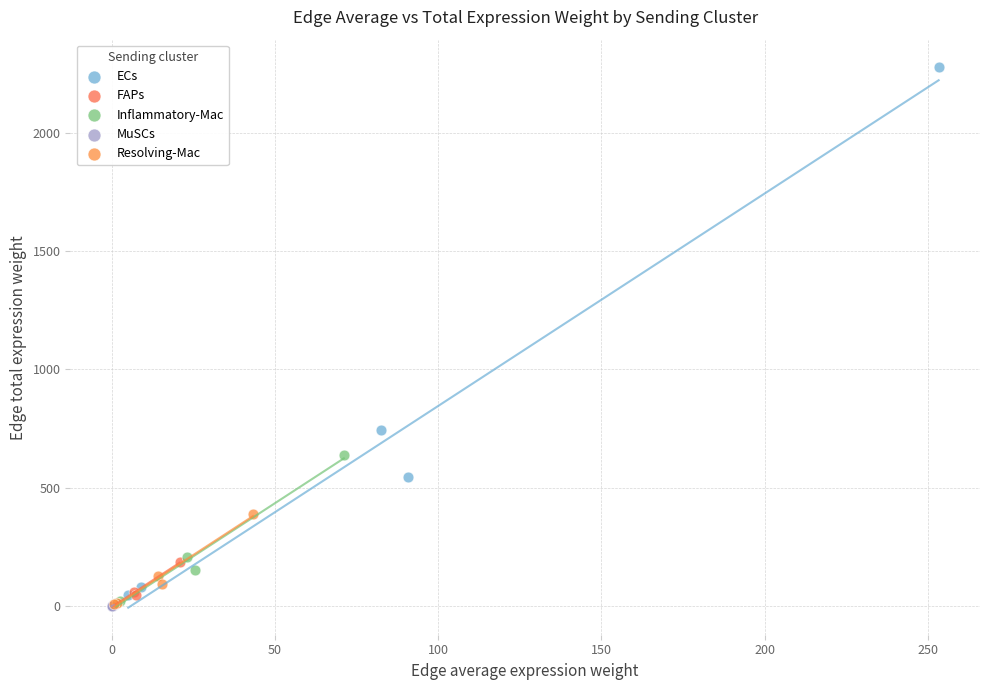

Which series has the largest Y range (max minus min)?

ECs